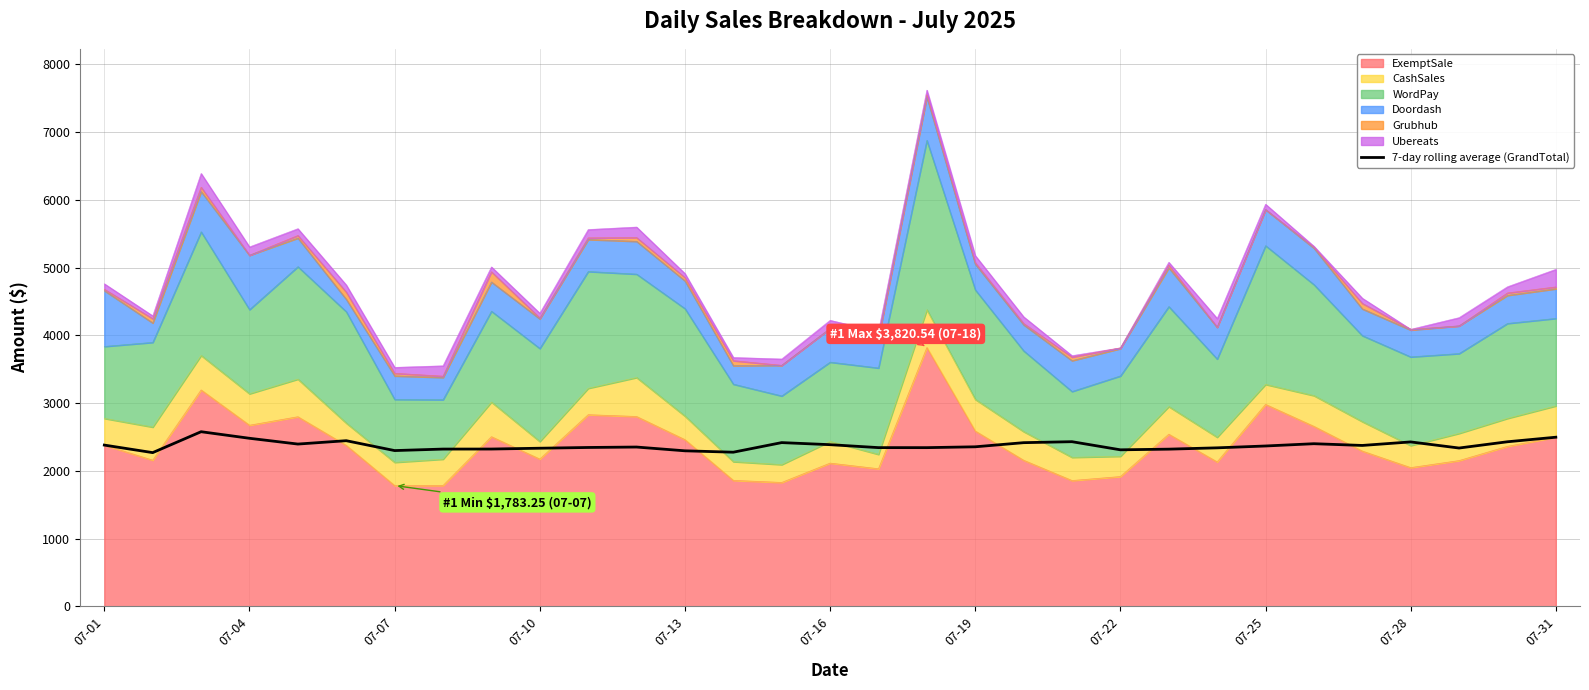

How many data points are less than 2355?

15